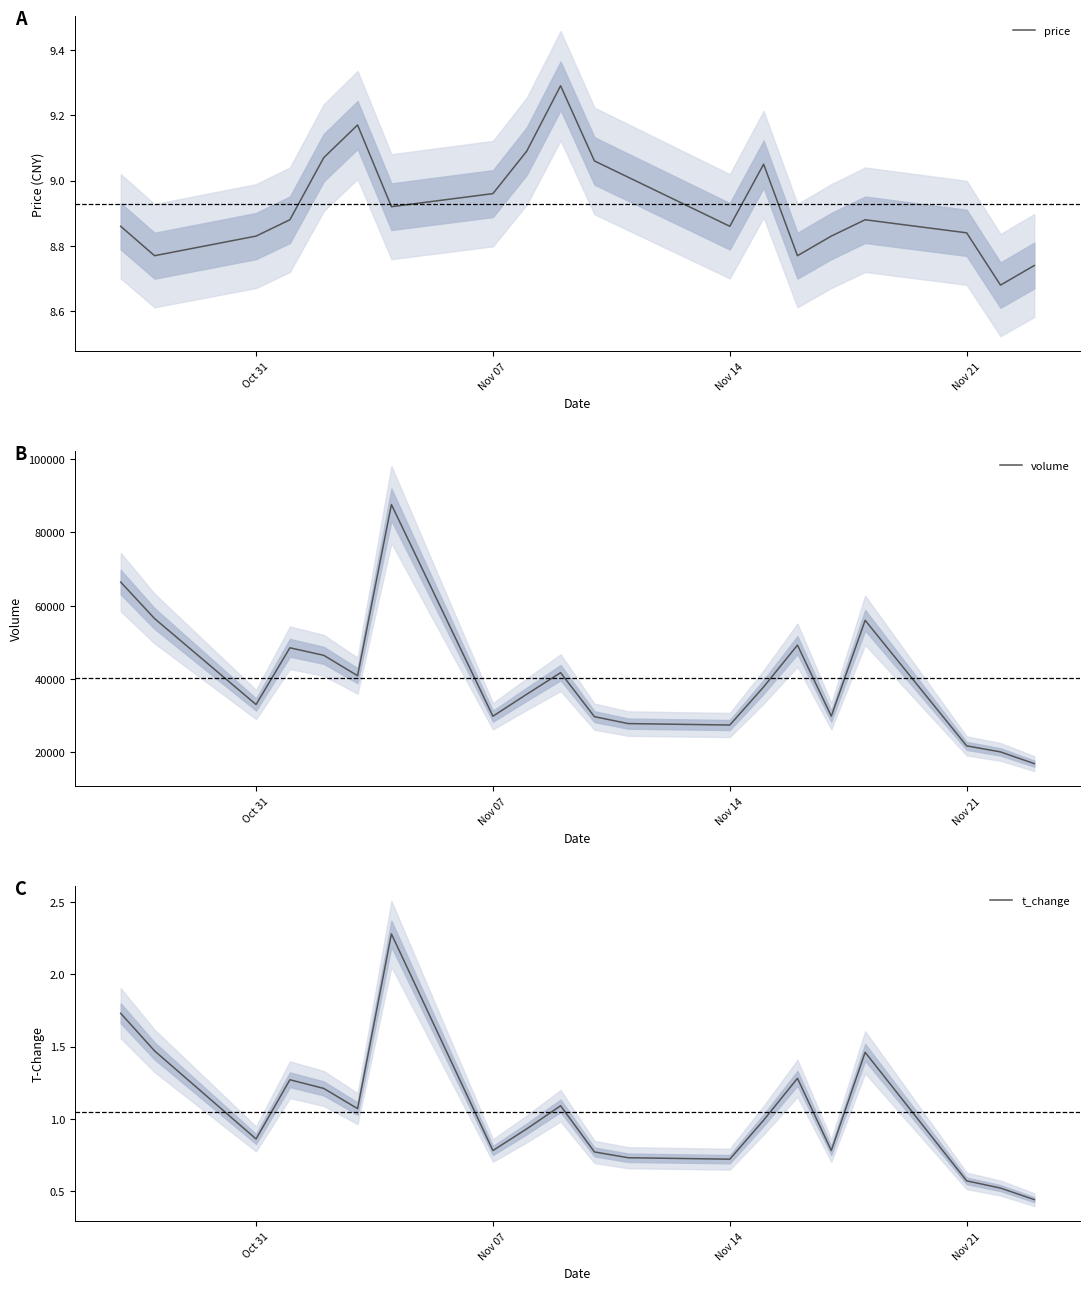

The price series shows 5.2 at Nov 07. True or false?

False